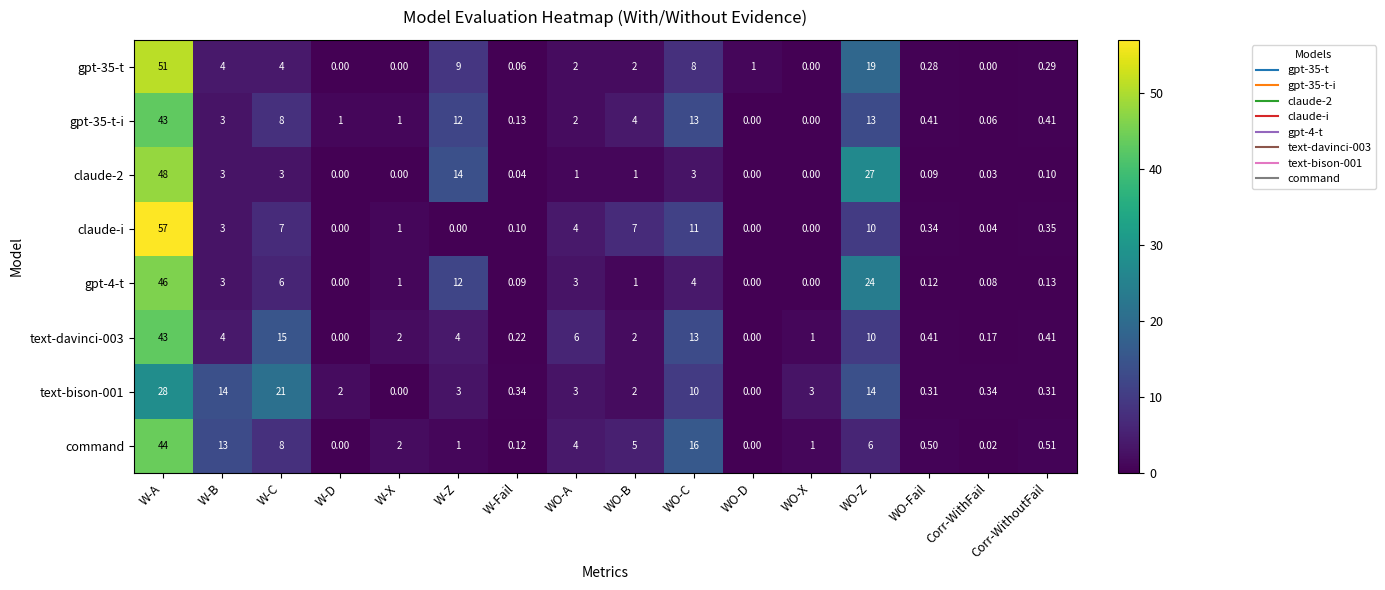

Where does the claude-2 series first go above 1?

W-A